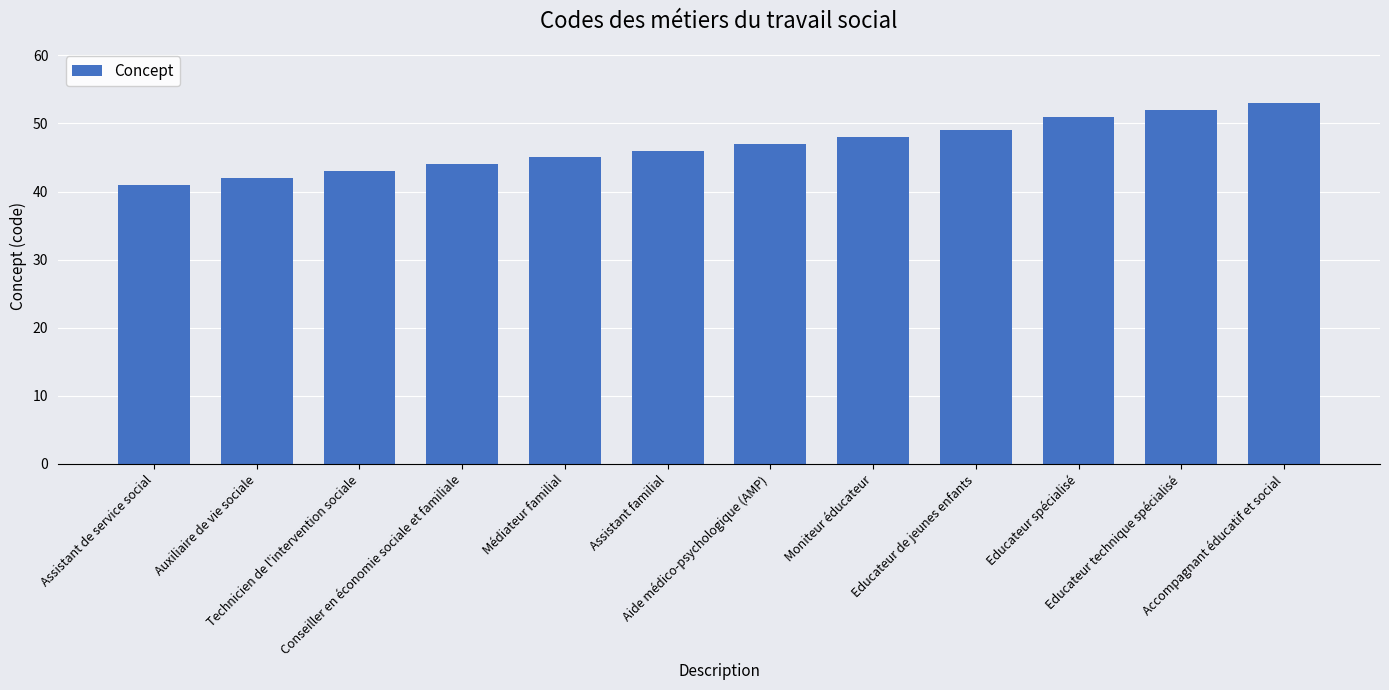

Reading right to left, transcribe all the data shown in this chart.

53	52	51	49	48	47	46	45	44	43	42	41